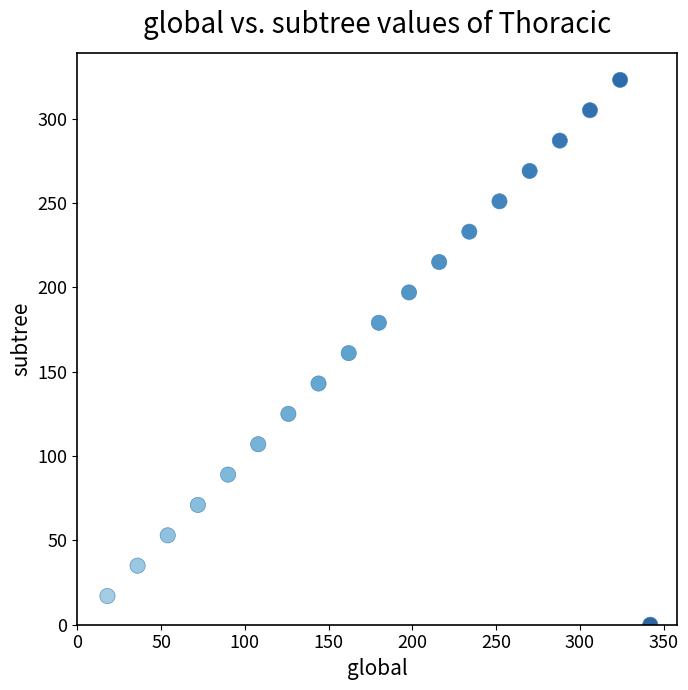

What is the range of Y values (max minus min)?

323